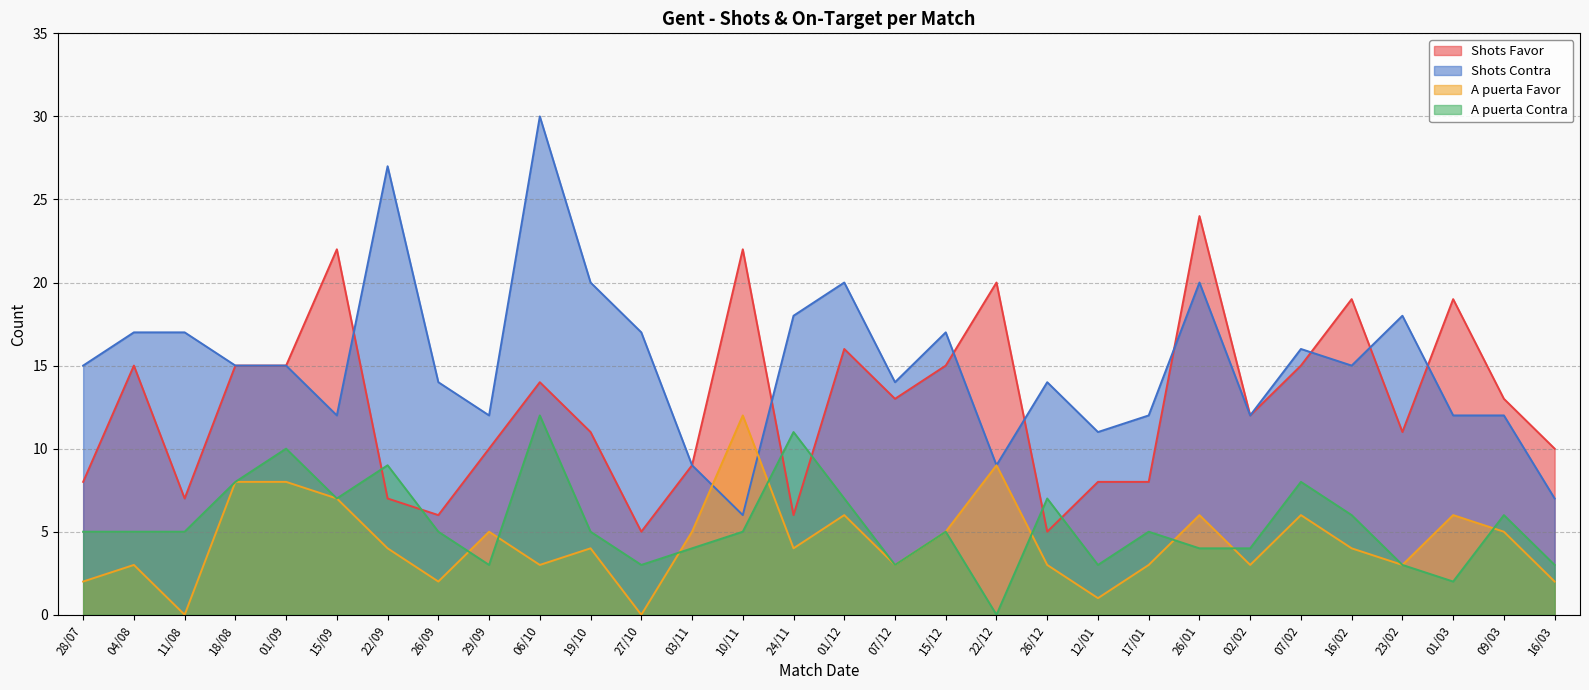

Reading right to left, what are all the values shown in this chart?

Shots Favor: 16/03=10	09/03=13	01/03=19	23/02=11	16/02=19	07/02=15	02/02=12	26/01=24	17/01=8	12/01=8	26/12=5	22/12=20	15/12=15	07/12=13	01/12=16	24/11=6	10/11=22	03/11=9	27/10=5	19/10=11	06/10=14	29/09=10	26/09=6	22/09=7	15/09=22	01/09=15	18/08=15	11/08=7	04/08=15	28/07=8
Shots Contra: 16/03=7	09/03=12	01/03=12	23/02=18	16/02=15	07/02=16	02/02=12	26/01=20	17/01=12	12/01=11	26/12=14	22/12=9	15/12=17	07/12=14	01/12=20	24/11=18	10/11=6	03/11=9	27/10=17	19/10=20	06/10=30	29/09=12	26/09=14	22/09=27	15/09=12	01/09=15	18/08=15	11/08=17	04/08=17	28/07=15
A puerta Favor: 16/03=2	09/03=5	01/03=6	23/02=3	16/02=4	07/02=6	02/02=3	26/01=6	17/01=3	12/01=1	26/12=3	22/12=9	15/12=5	07/12=3	01/12=6	24/11=4	10/11=12	03/11=5	27/10=0	19/10=4	06/10=3	29/09=5	26/09=2	22/09=4	15/09=7	01/09=8	18/08=8	11/08=0	04/08=3	28/07=2
A puerta Contra: 16/03=3	09/03=6	01/03=2	23/02=3	16/02=6	07/02=8	02/02=4	26/01=4	17/01=5	12/01=3	26/12=7	22/12=0	15/12=5	07/12=3	01/12=7	24/11=11	10/11=5	03/11=4	27/10=3	19/10=5	06/10=12	29/09=3	26/09=5	22/09=9	15/09=7	01/09=10	18/08=8	11/08=5	04/08=5	28/07=5